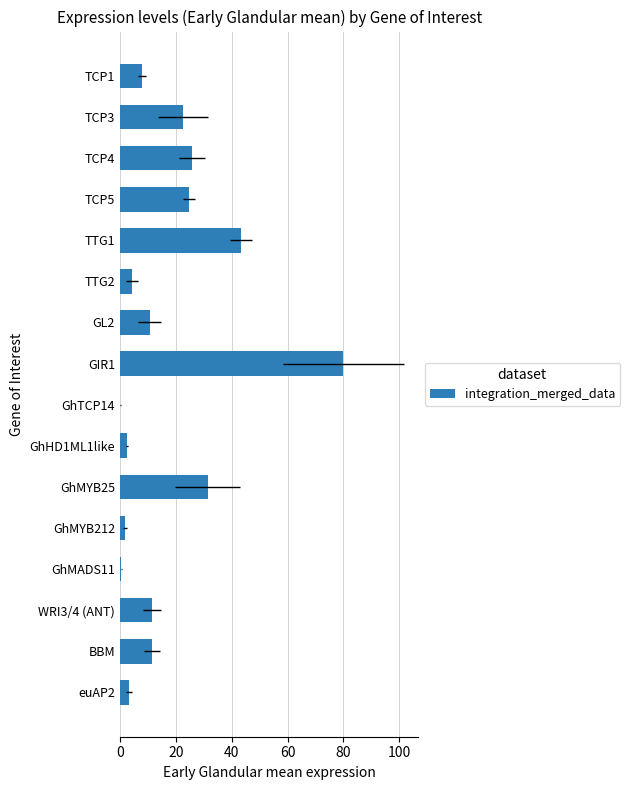

What is the minimum value shown in the chart?

0.1